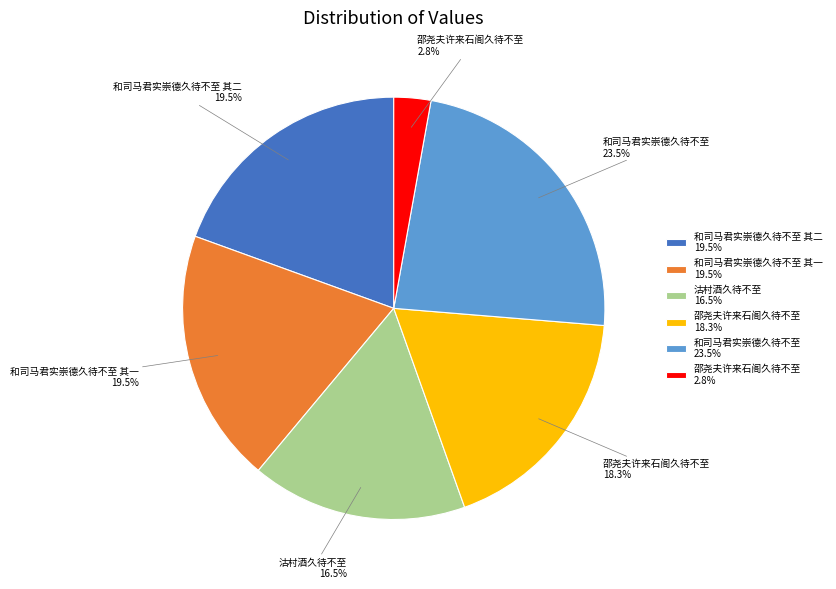

Is there any slice that represents more than half of the pie?

No